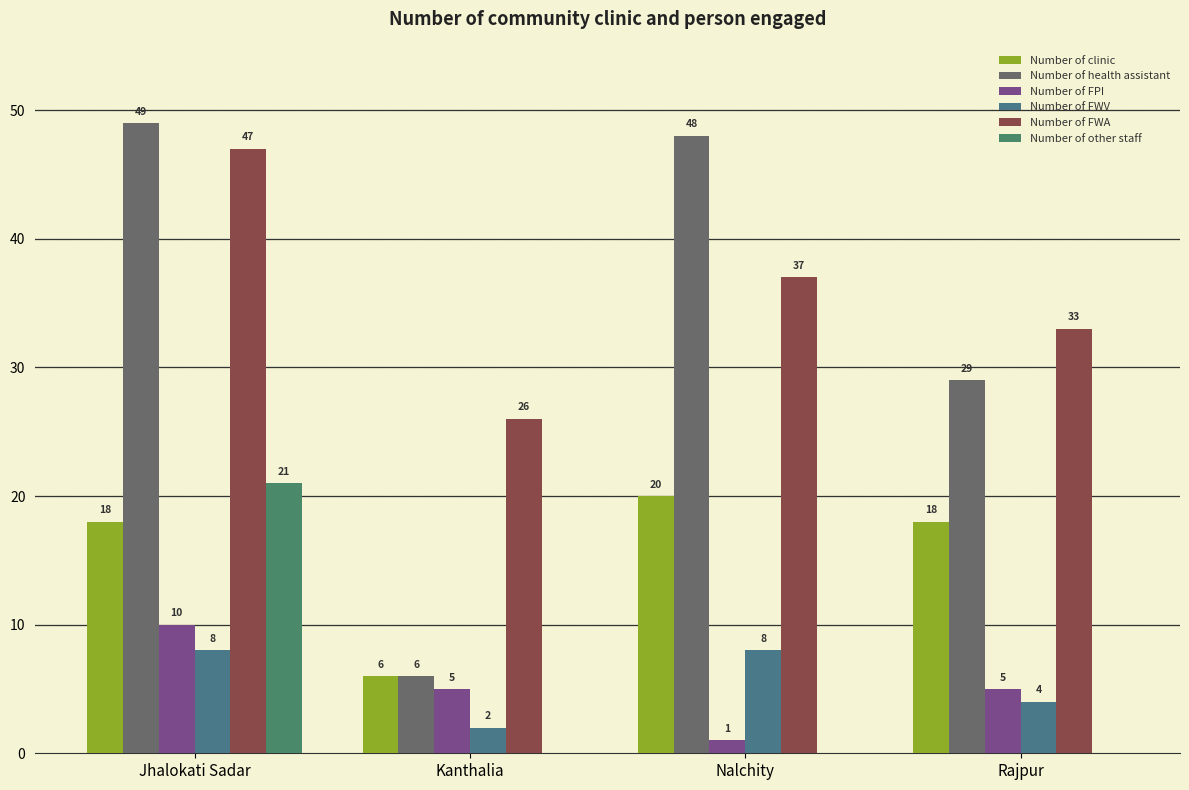

Is the value of Number of health assistant at Jhalokati Sadar greater than the value of Number of clinic at Rajpur?

Yes